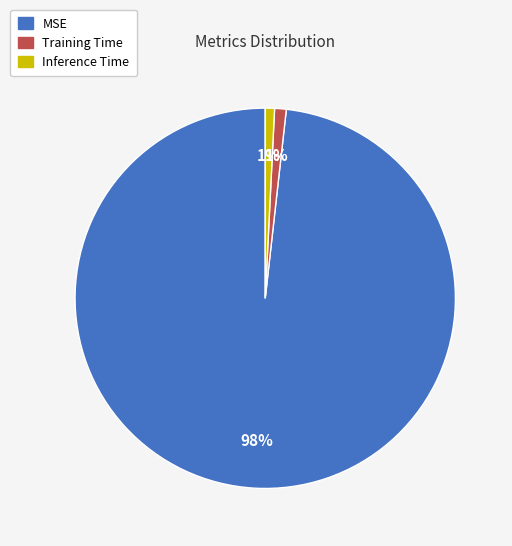

Is the sum of MSE and Inference Time greater than half?

Yes